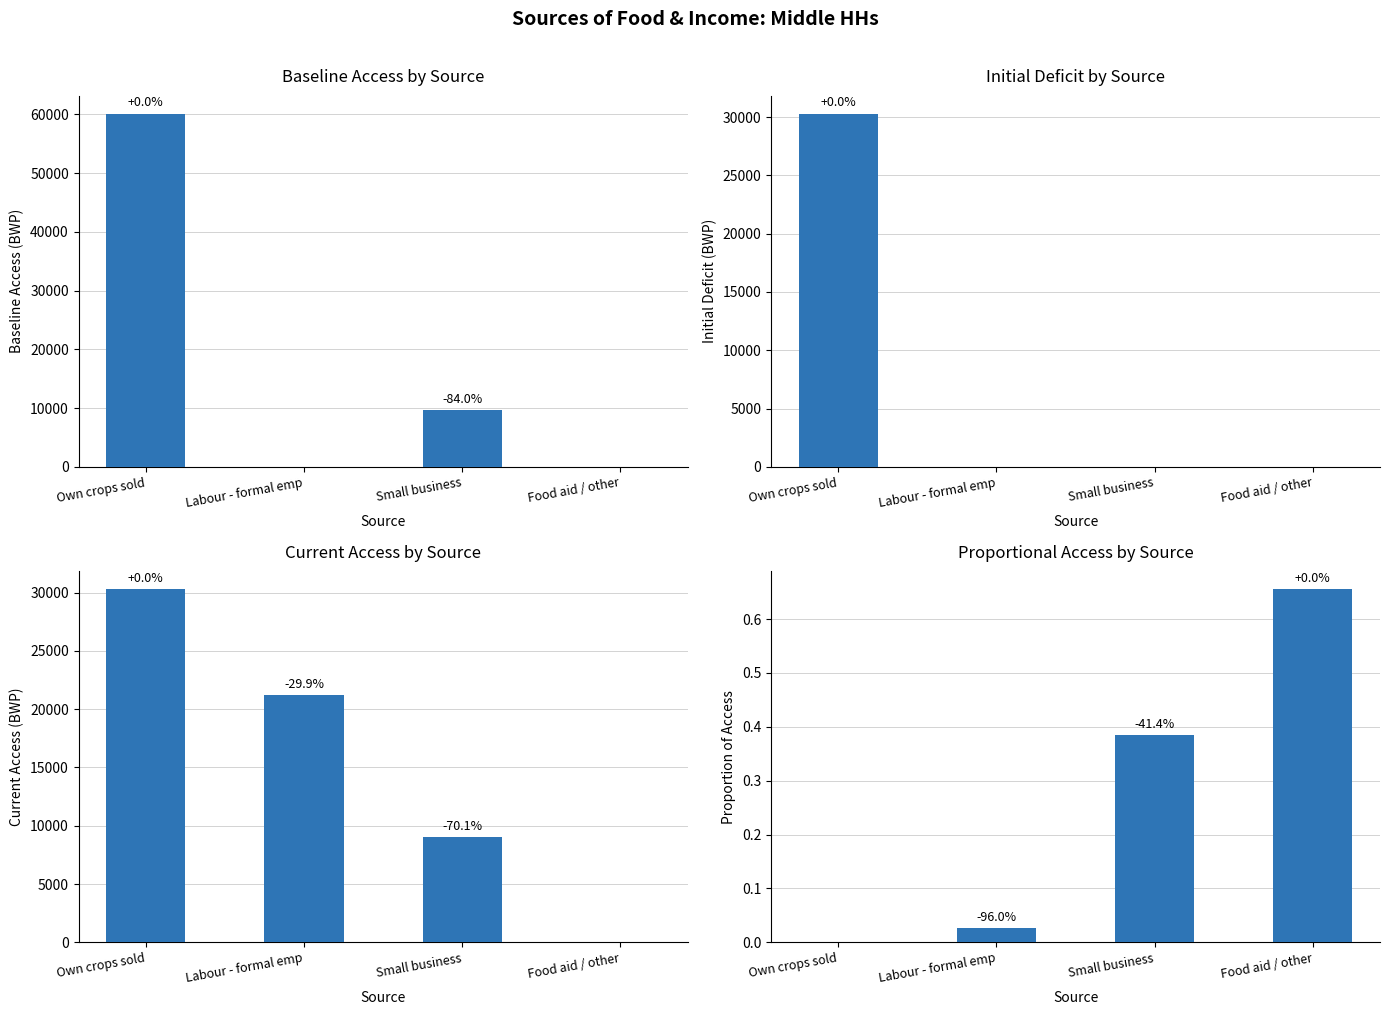

At which category does the chart reach its minimum across all series?

Labour - formal emp